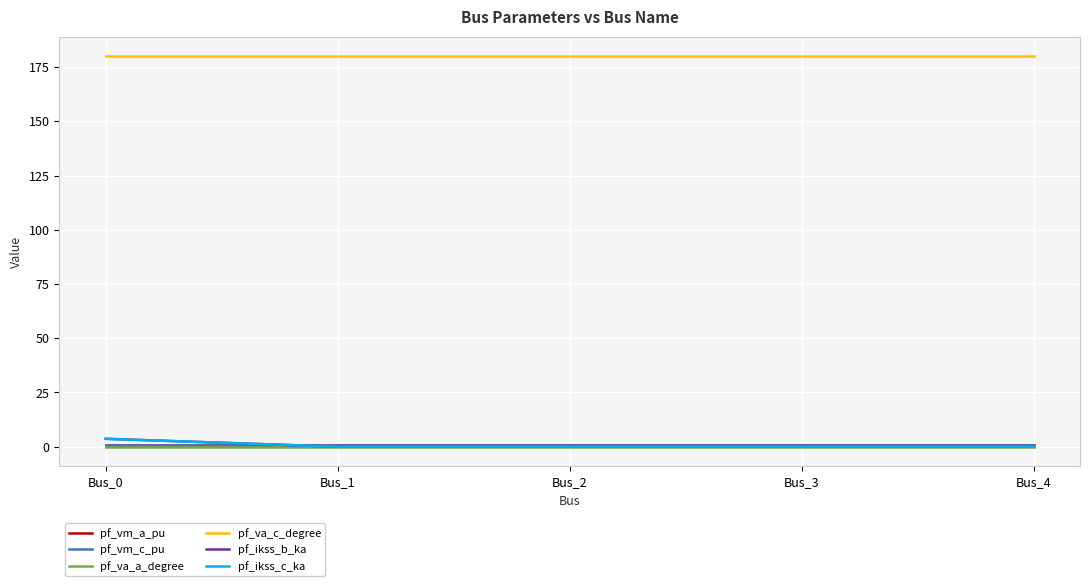

Which series ends up on top after the final intersection of pf_ikss_b_ka and pf_vm_c_pu?

pf_vm_c_pu